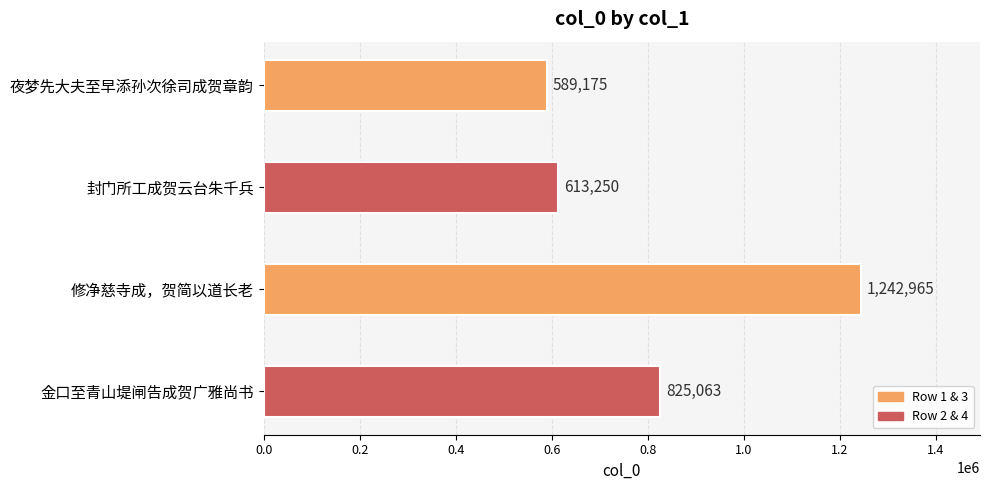

What is the sum of all values?

3270453